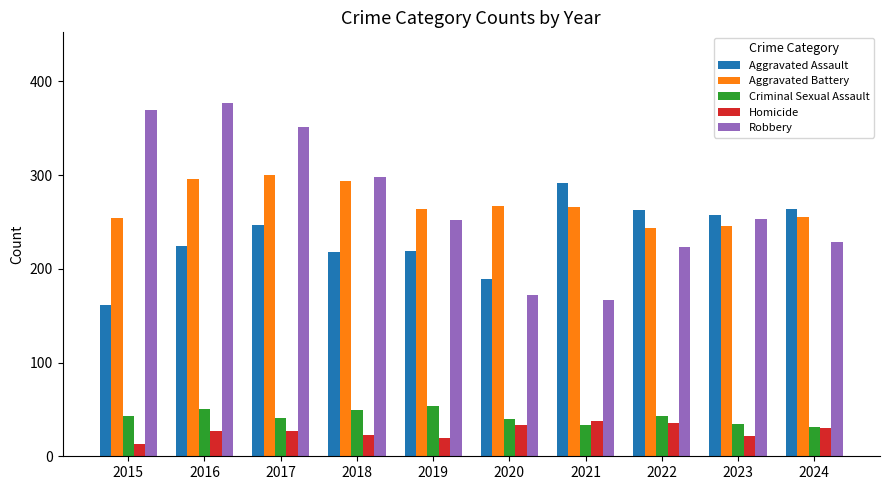

What is the average value of the Aggravated Assault series?

233